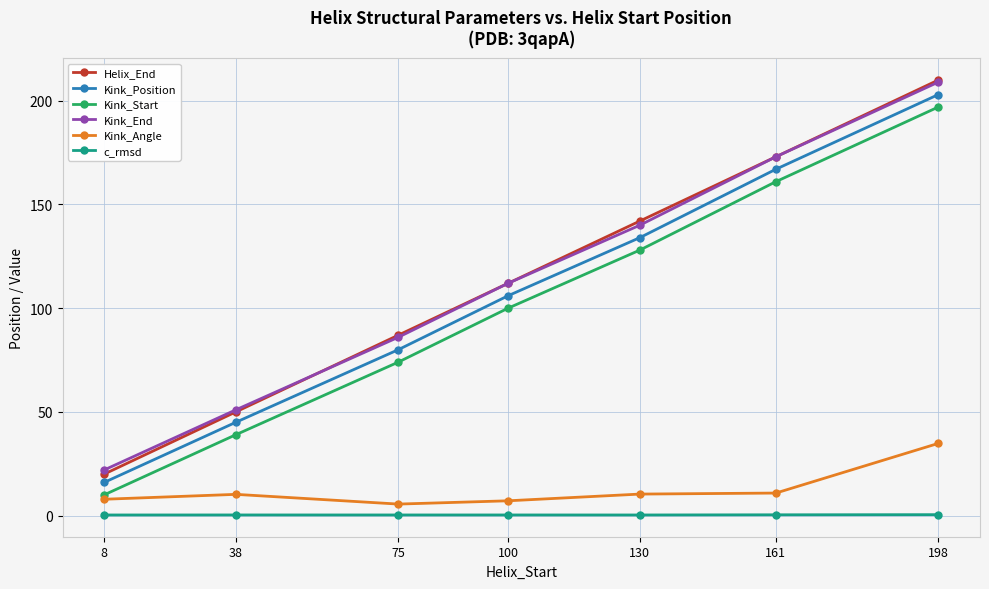

Is it true that Kink_Start equals 25.2 at 38?

False